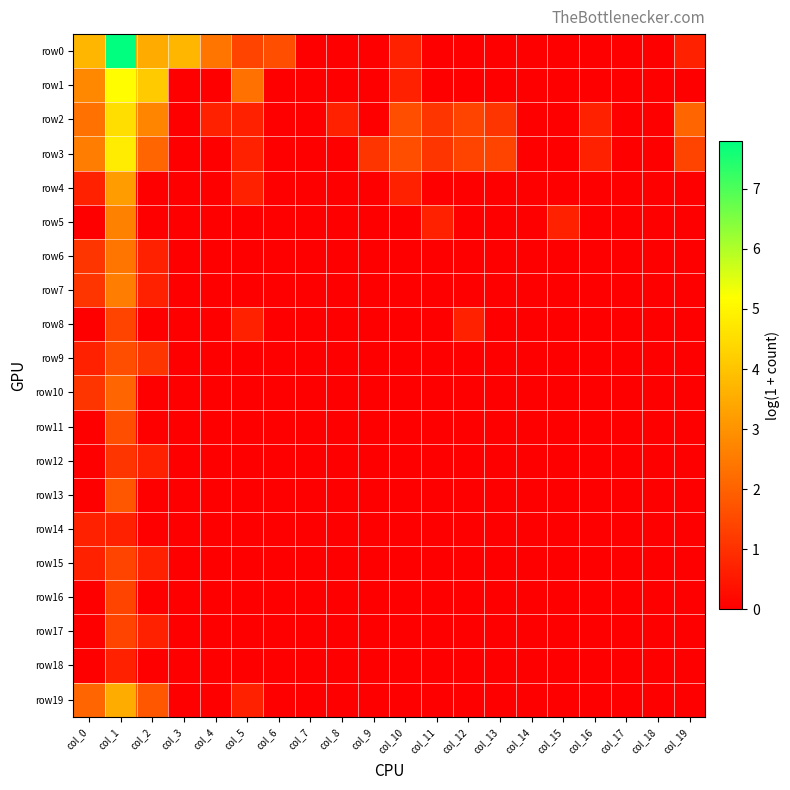

Which series has the largest total across all categories?

row0